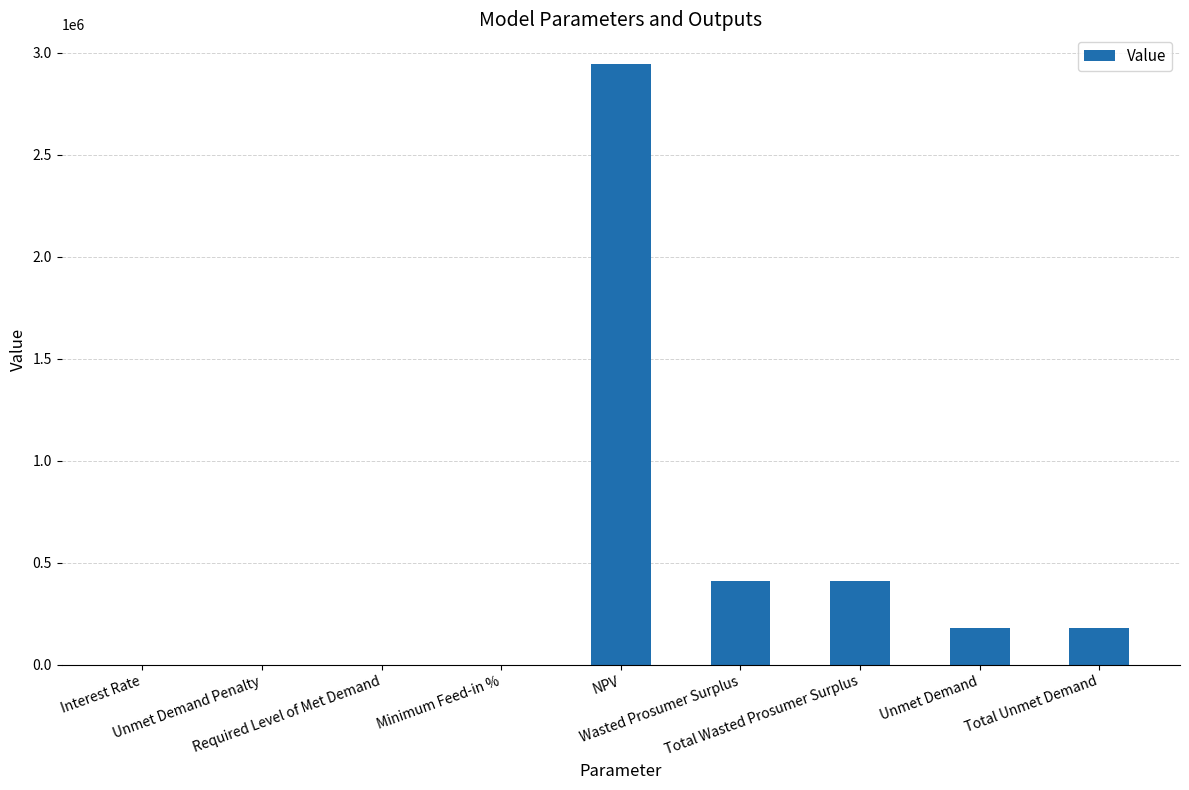

What is the sum of all values?

4121675.1